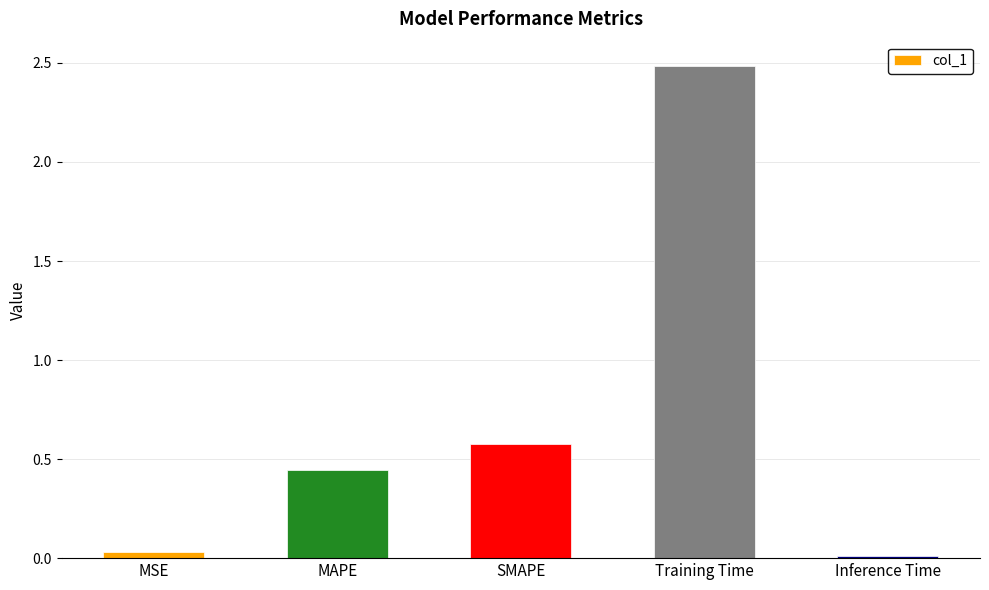

How many bars are there in total?

5